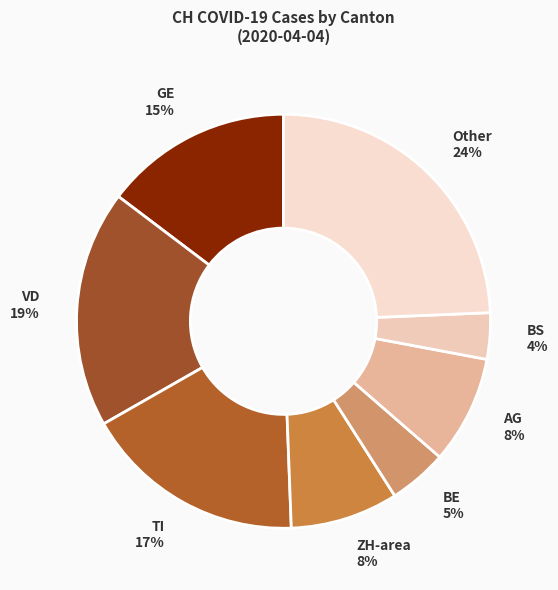

What is the smallest slice in the pie chart?

BS